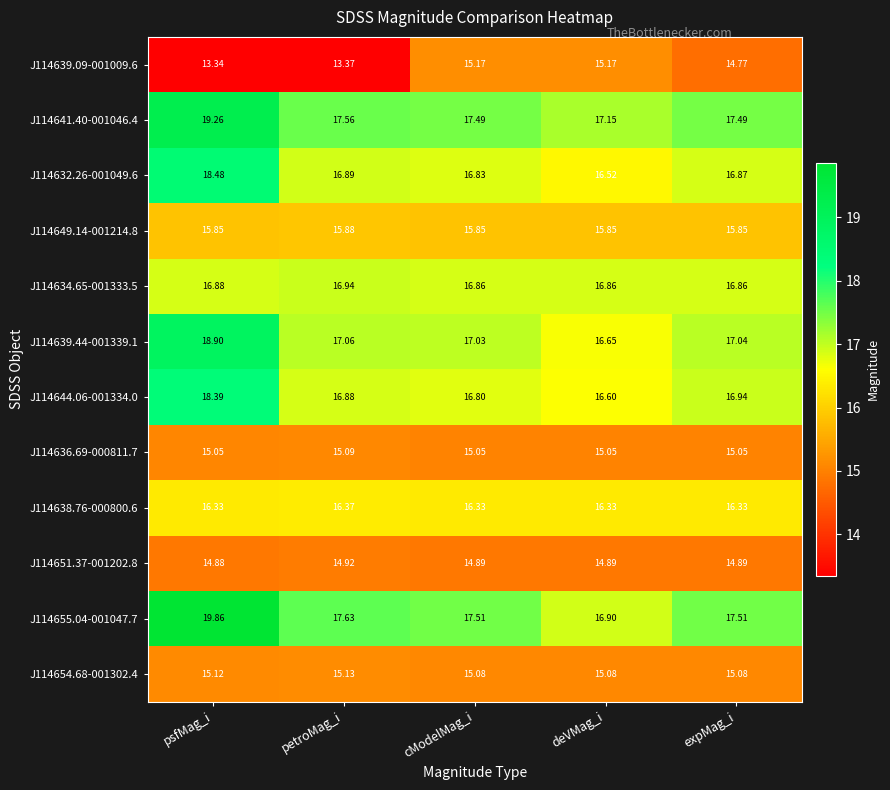

Where does the J114639.09-001009.6 series first go above 14?

cModelMag_i